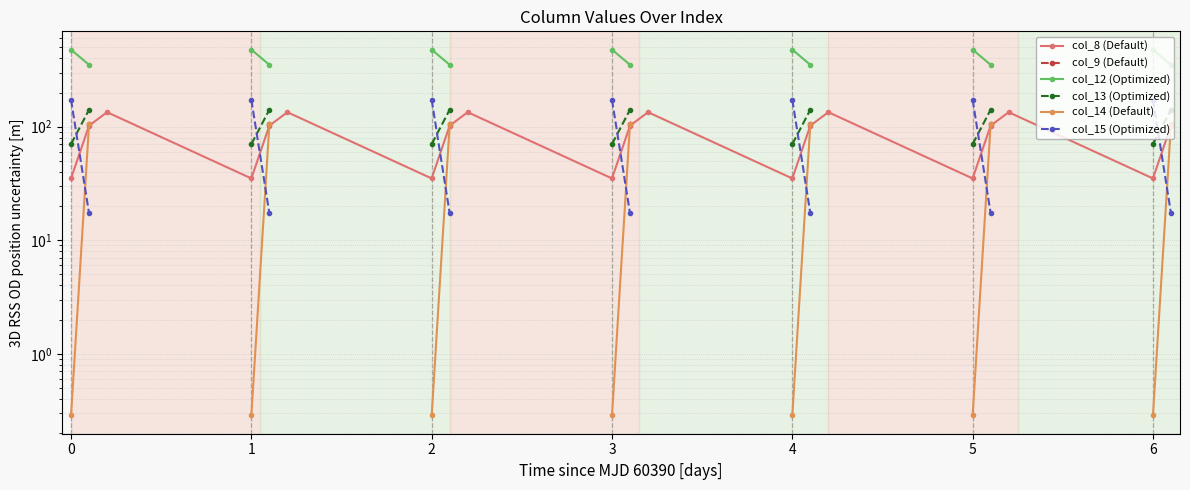

What is the greatest value displayed?

477.2